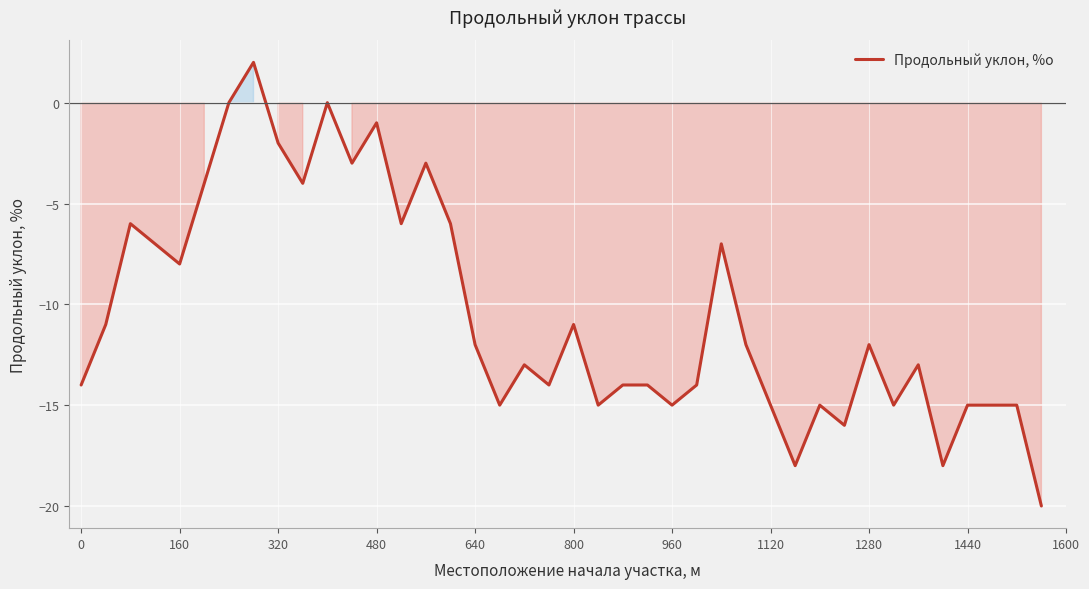

What is the difference between the maximum and minimum values?

22